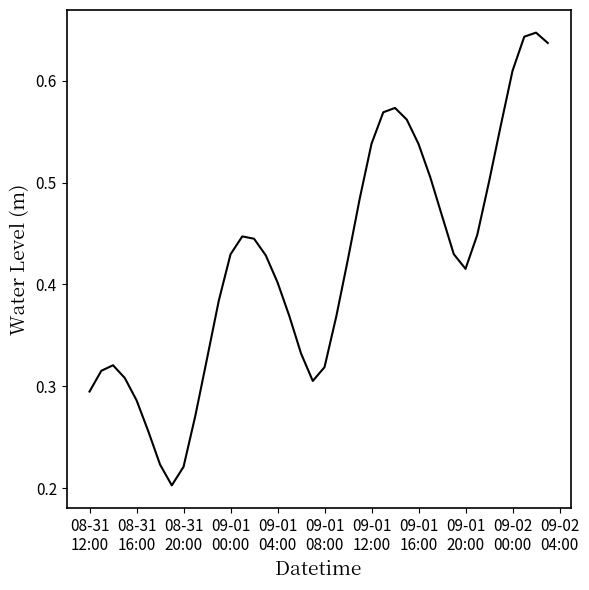

How many lines are shown in the chart?

1